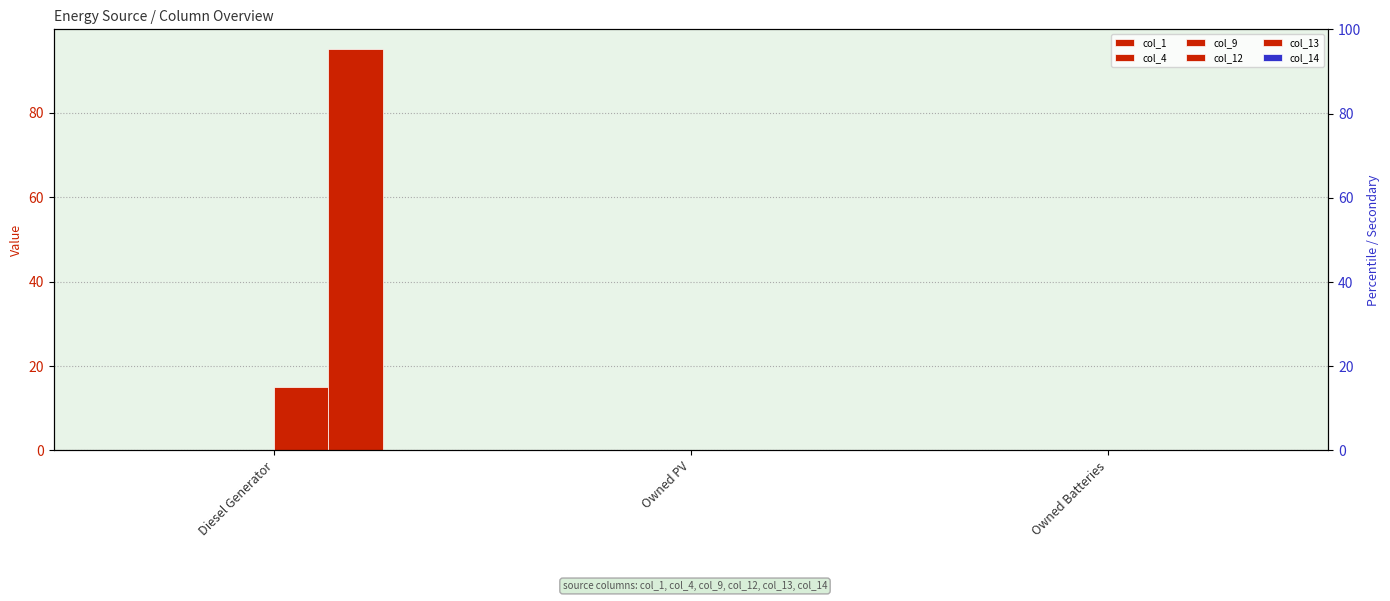

Is it true that col_12 equals 10 at Diesel Generator?

False